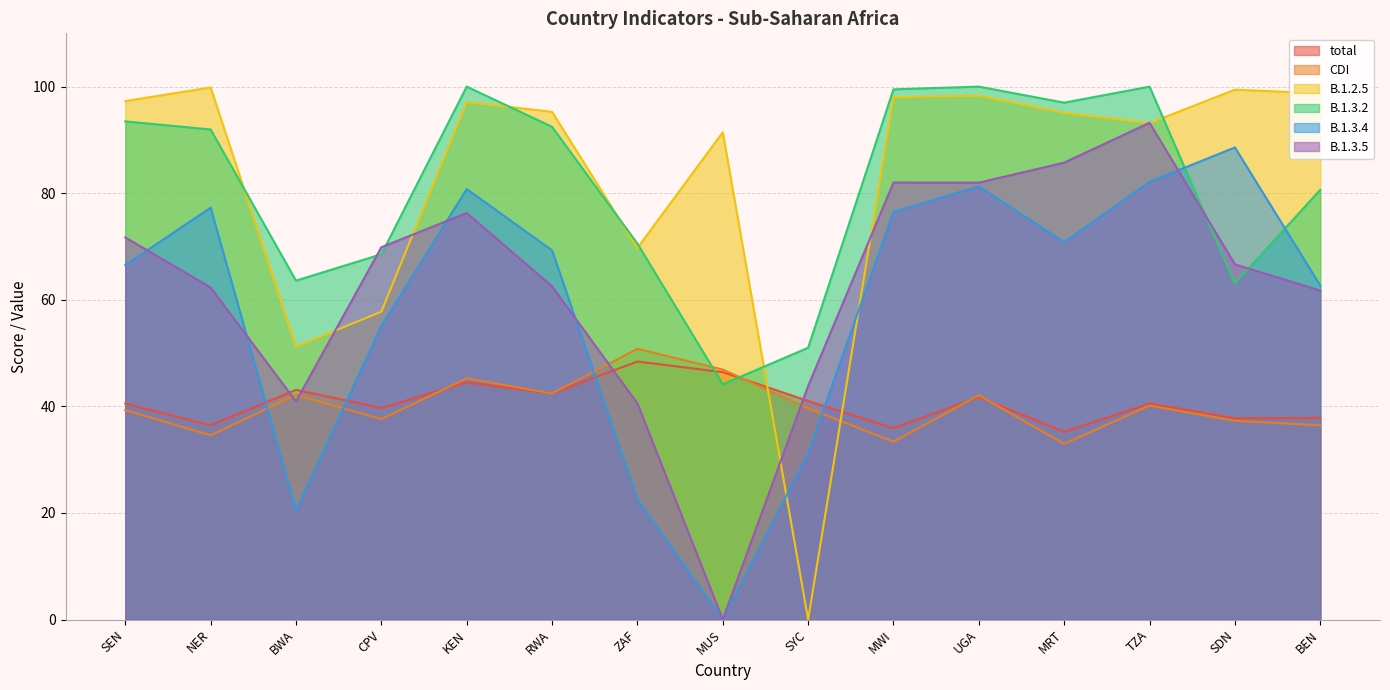

What value does the B.1.2.5 series have at MWI?

98.0